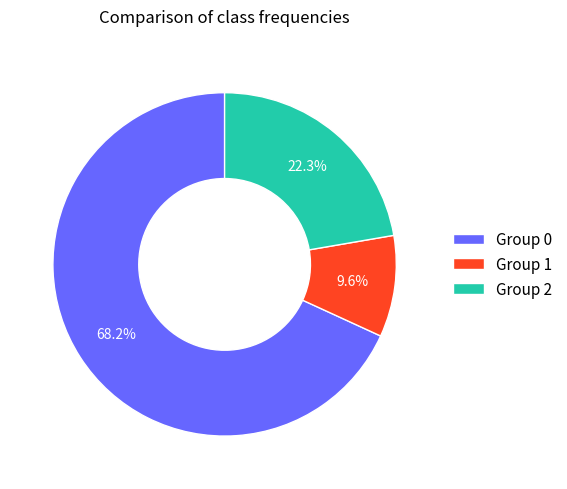

Between Group 0 and Group 2, which is larger?

Group 0